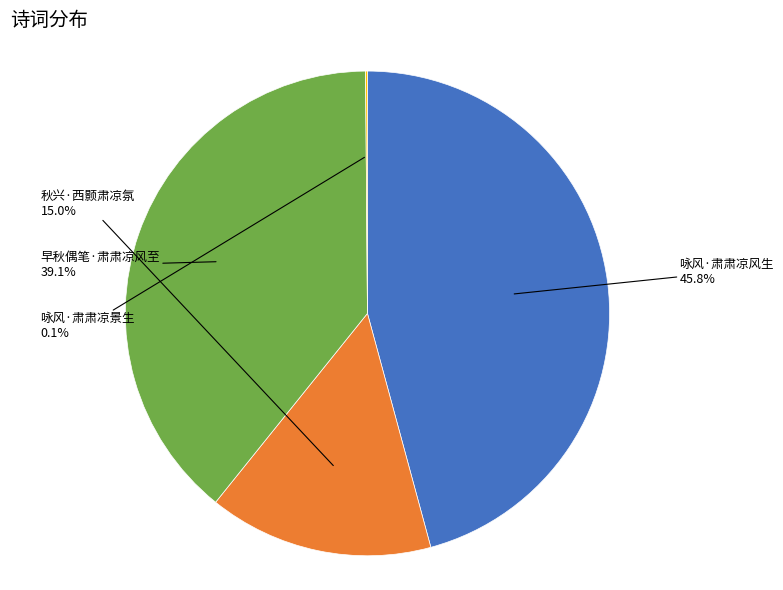

Is there a majority slice in this chart?

No